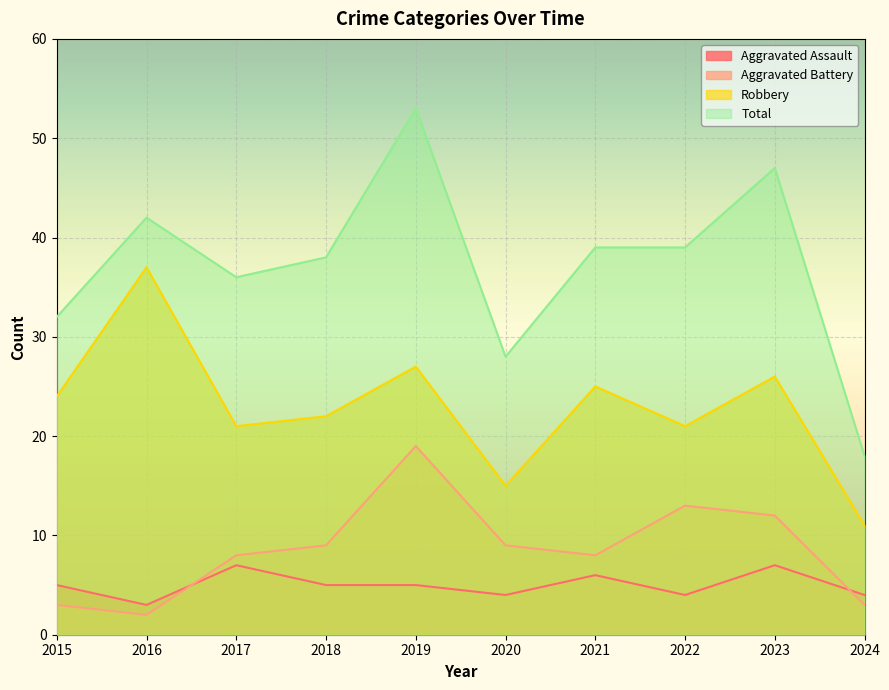

What is the total value across all series at 2016?

84